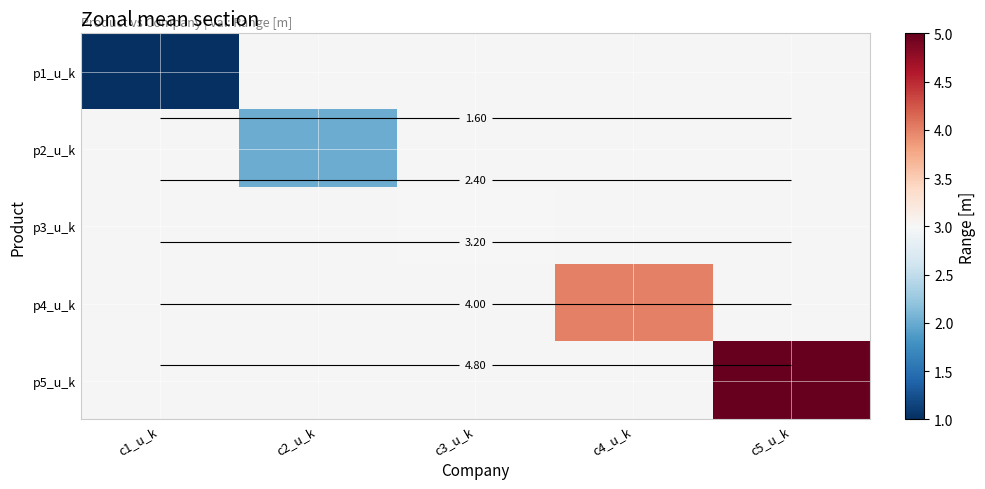

Which category has the lowest value across all series?

c1_u_k